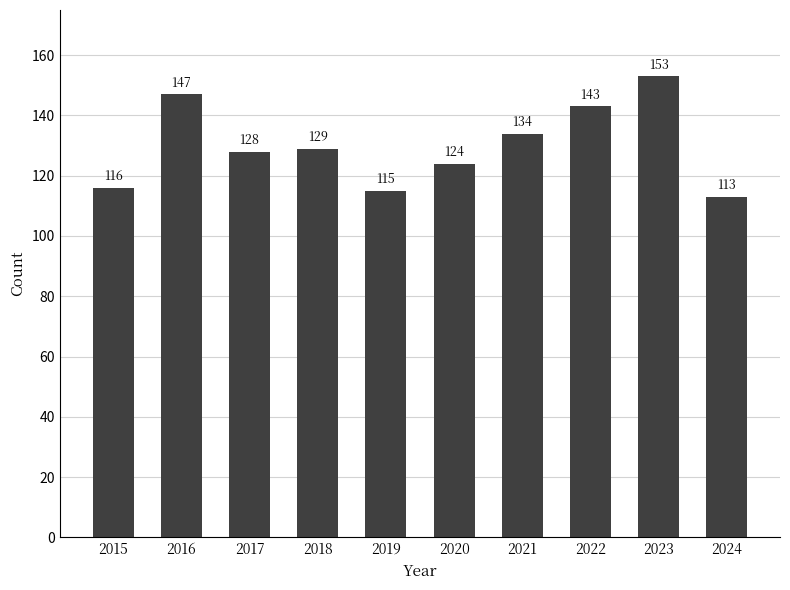

Rank the categories by value from highest to lowest.

2023, 2016, 2022, 2021, 2018, 2017, 2020, 2015, 2019, 2024